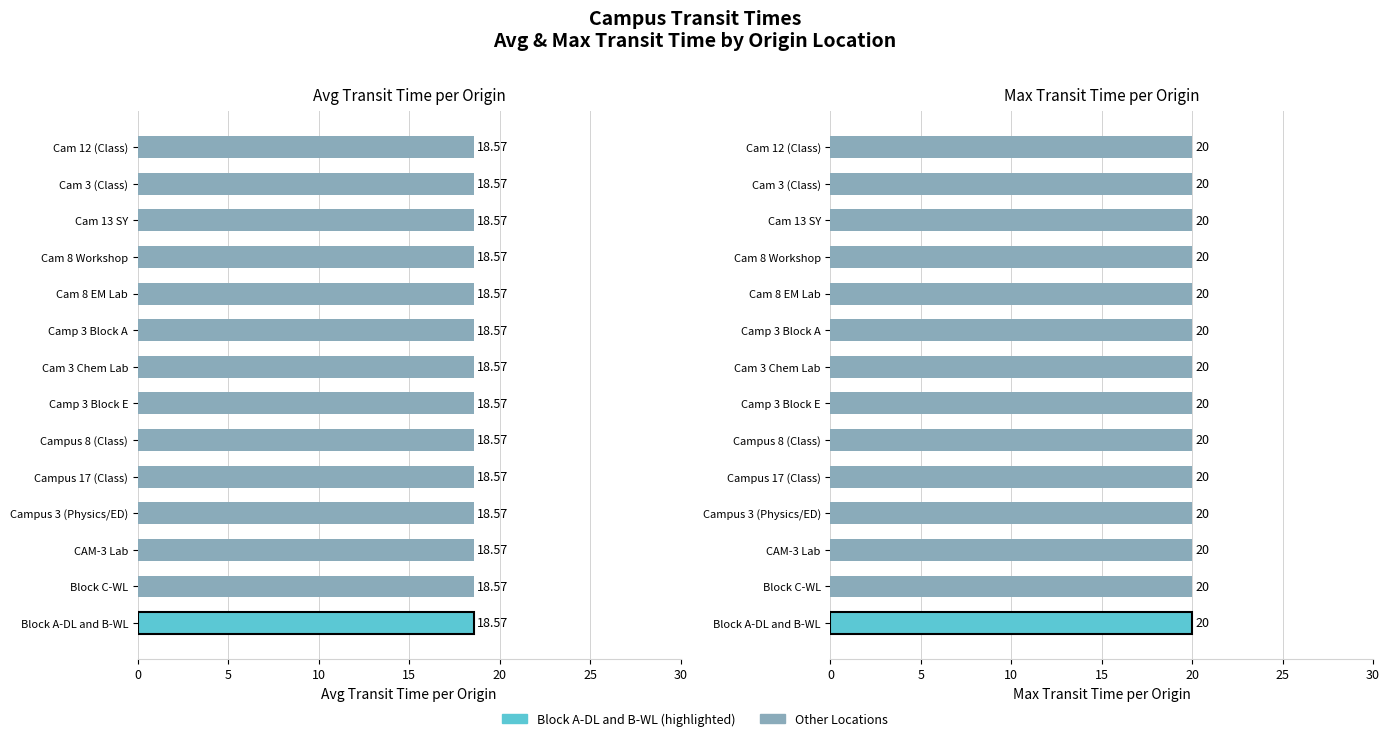

True or false: Max Transit Time (Minutes) has a value of 20 at Block A-DL and B-WL.

True